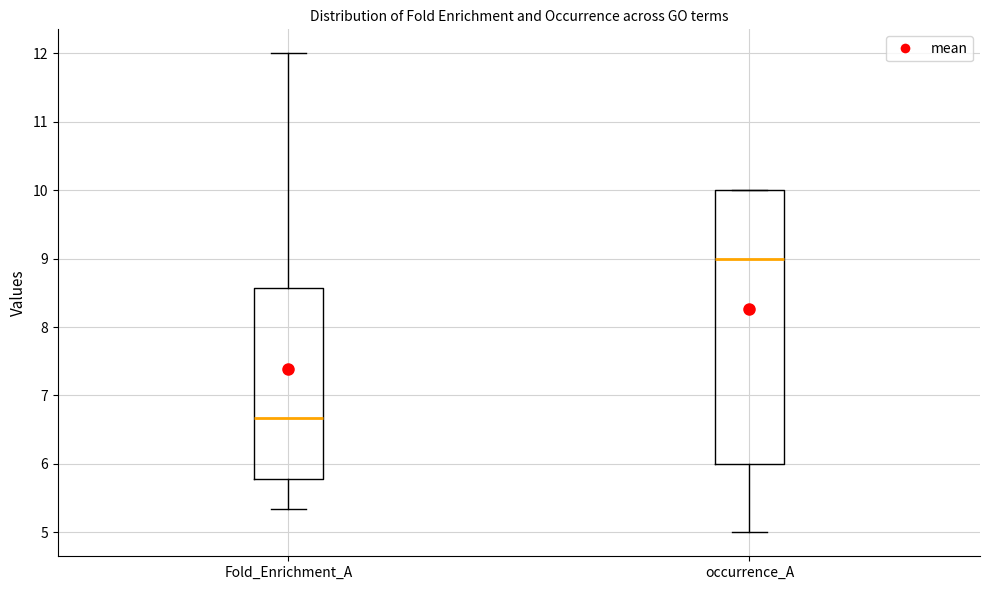

Where does the lower whisker of the box for occurrence_A end on the y-axis? The values are not printed on the chart, so give them approximately, as read against the axis.

5.0